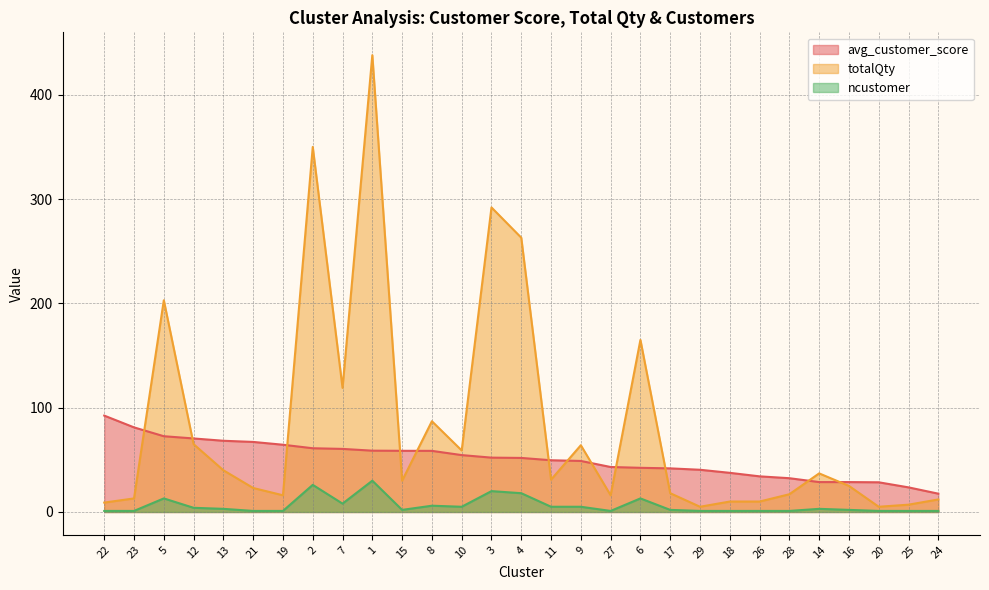

Reading left to right, extract all data points from this chart.

avg_customer_score: 22=92.4	23=81.1	5=72.6	12=70.5	13=68.3	21=67.2	19=64.5	2=61.1	7=60.5	1=58.8	15=58.6	8=58.6	10=54.5	3=52.1	4=51.8	11=49.6	9=48.9	27=43.1	6=42.3	17=41.8	29=40.5	18=37.5	26=34.2	28=32.4	14=28.7	16=28.7	20=28.5	25=23.6	24=17.6
totalQty: 22=9.0	23=13.0	5=203.0	12=65.0	13=40.0	21=23.0	19=16.0	2=350.0	7=119.0	1=438.0	15=30.0	8=87.0	10=59.0	3=292.0	4=263.0	11=31.0	9=64.0	27=16.0	6=165.0	17=18.0	29=5.0	18=10.0	26=10.0	28=17.0	14=37.0	16=25.0	20=5.0	25=7.0	24=12.0
ncustomer: 22=1.0	23=1.0	5=13.0	12=4.0	13=3.0	21=1.0	19=1.0	2=26.0	7=8.0	1=30.0	15=2.0	8=6.0	10=5.0	3=20.0	4=18.0	11=5.0	9=5.0	27=1.0	6=13.0	17=2.0	29=1.0	18=1.0	26=1.0	28=1.0	14=3.0	16=2.0	20=1.0	25=1.0	24=1.0